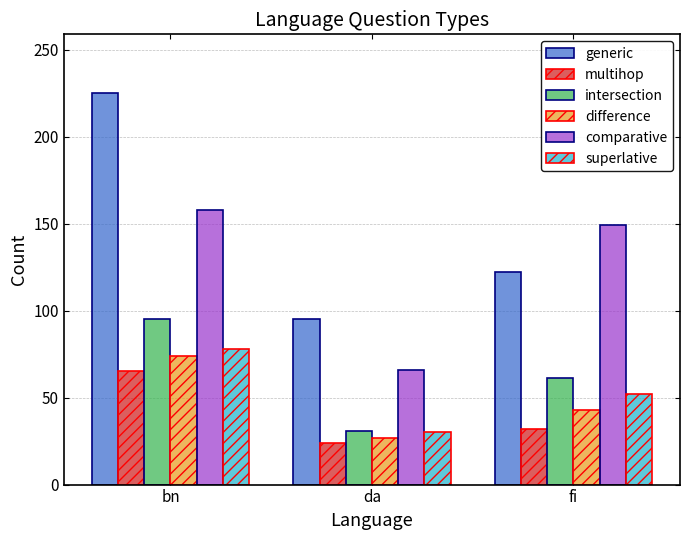

What is the total value across all series at bn?

695